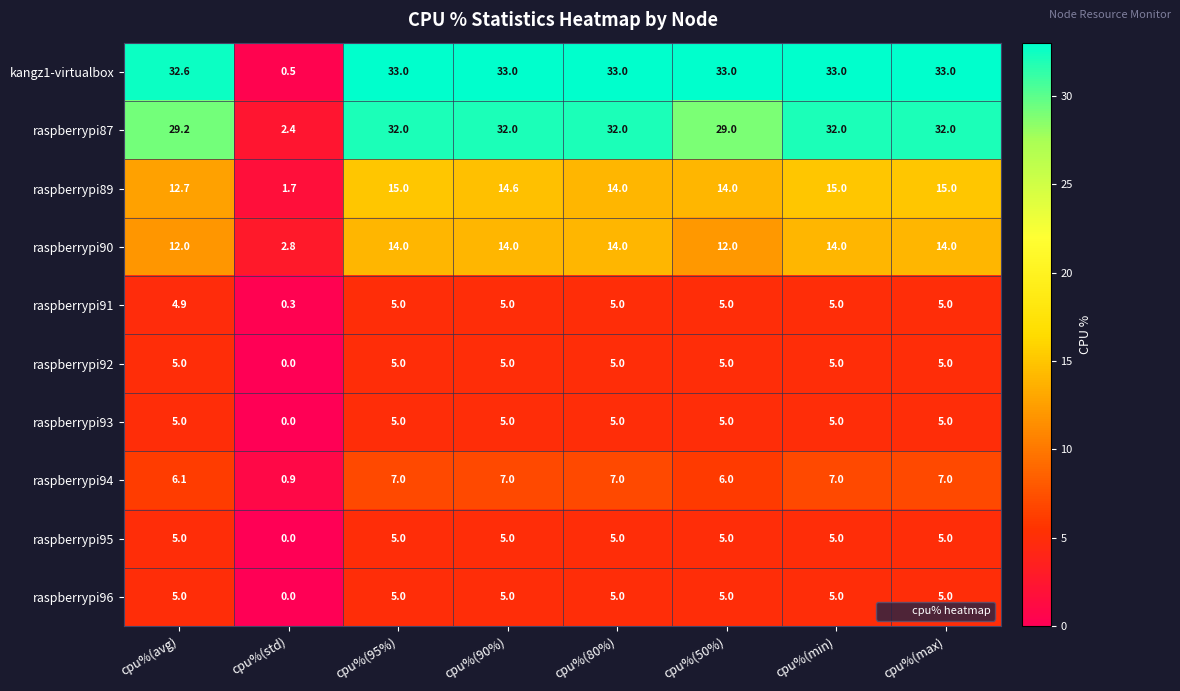

Which series has the largest range (max minus min)?

kangz1-virtualbox